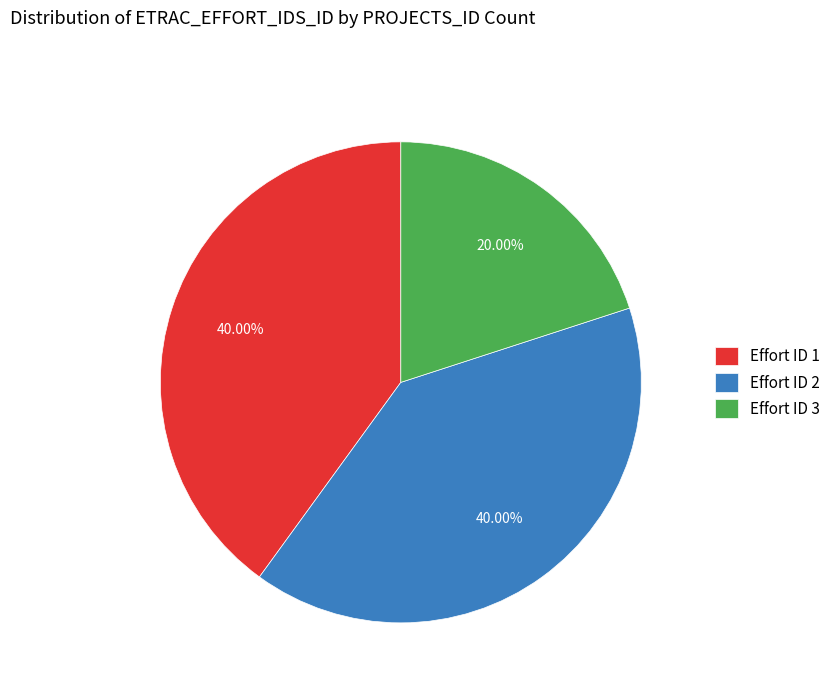

Is the sum of Effort ID 1 and Effort ID 3 greater than half?

Yes